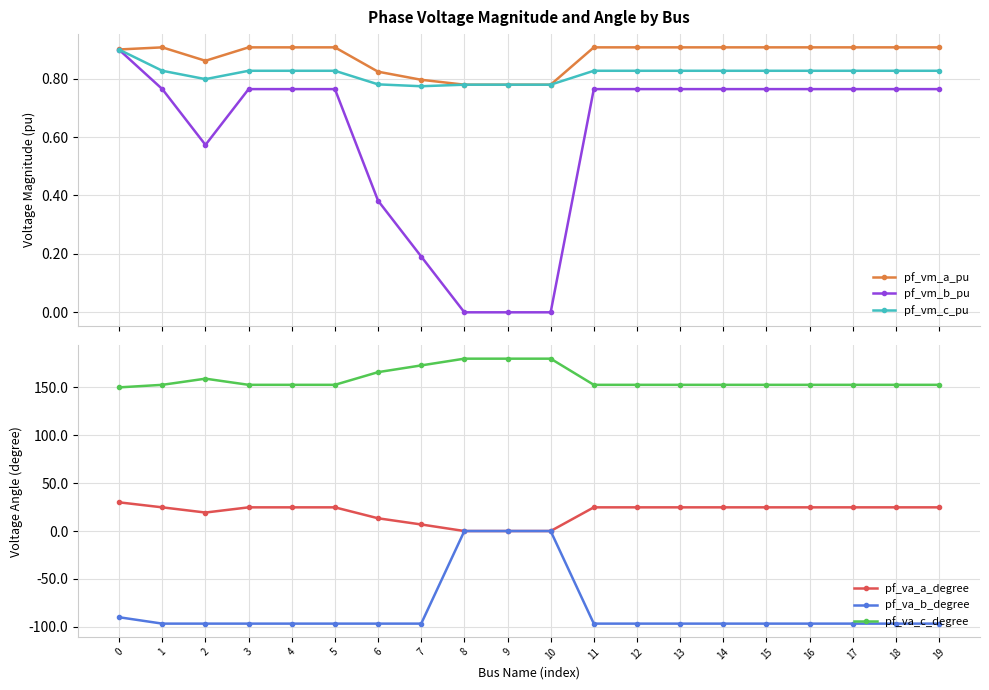

What value does the pf_va_c_degree series have at 2?

159.1